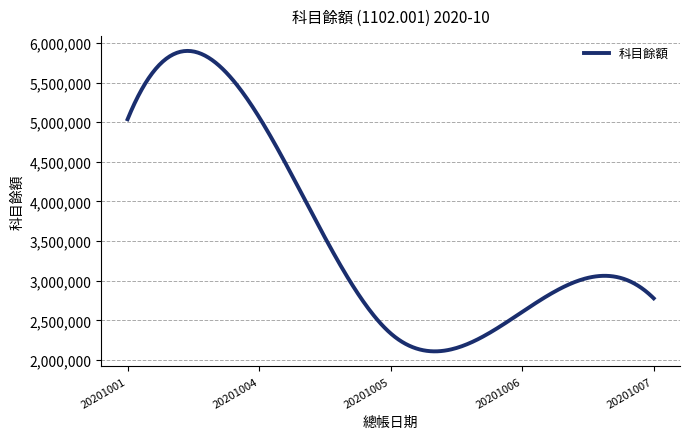

What is the minimum value shown in the chart?

2110259.1